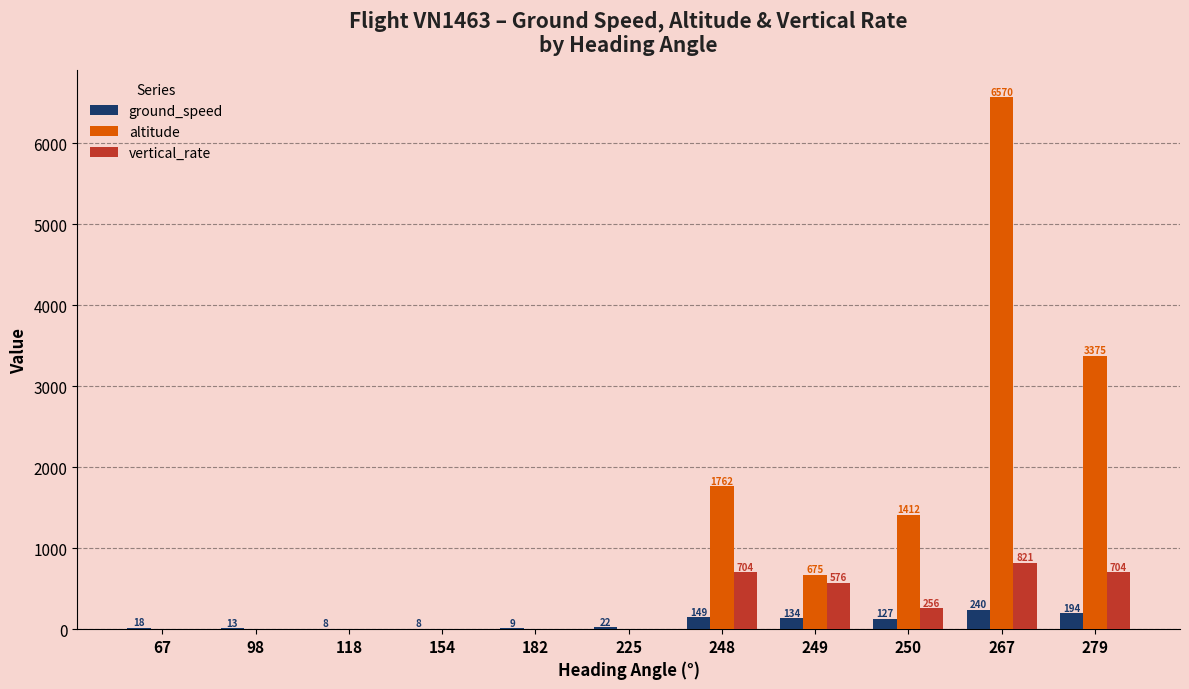

True or false: vertical_rate has a value of 0.0 at 67.

True